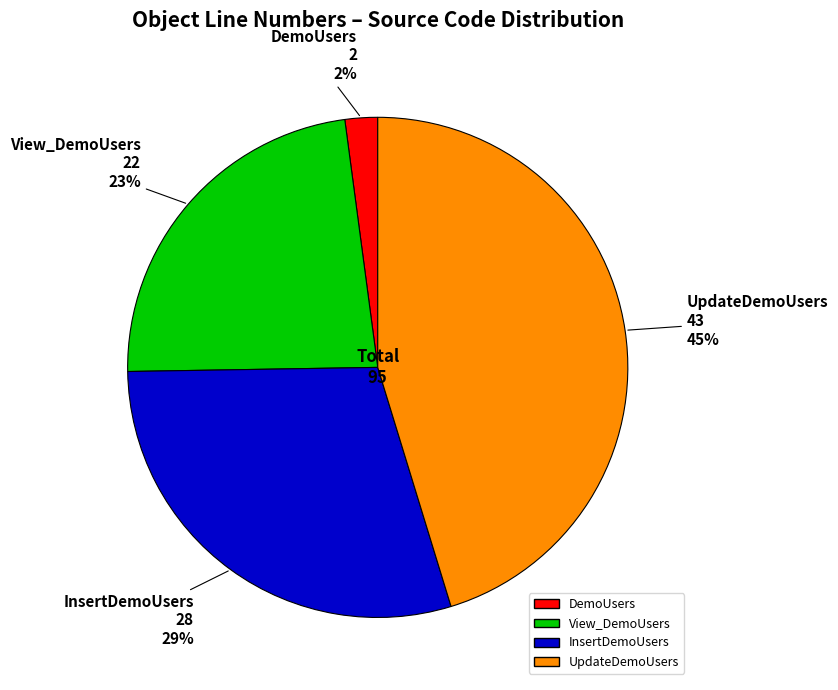

Do View_DemoUsers and InsertDemoUsers together represent more than half of the pie?

Yes